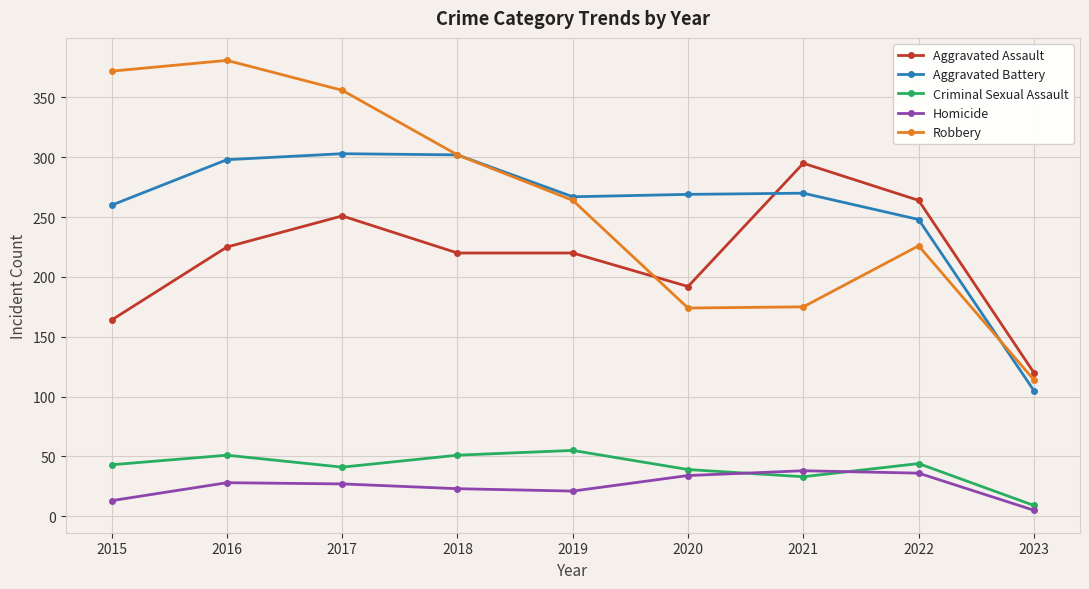

Which series changed the most between 2018 and 2023?

Aggravated Battery